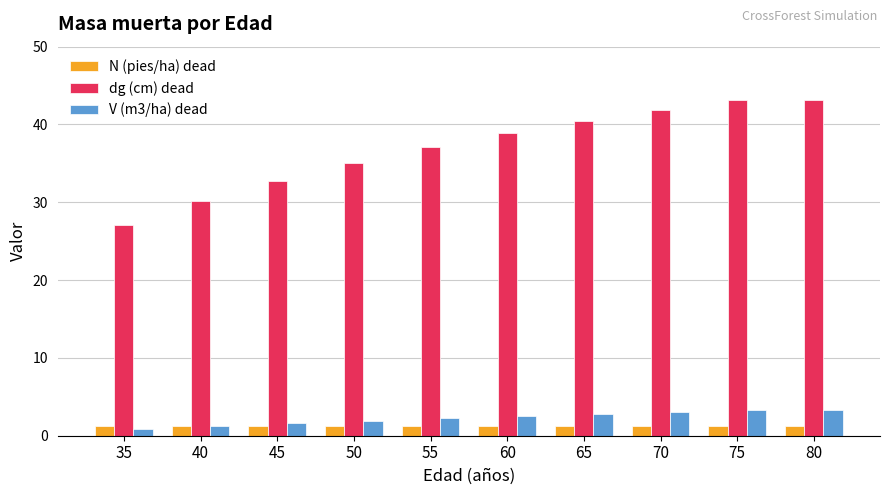

How many groups of bars are there?

10